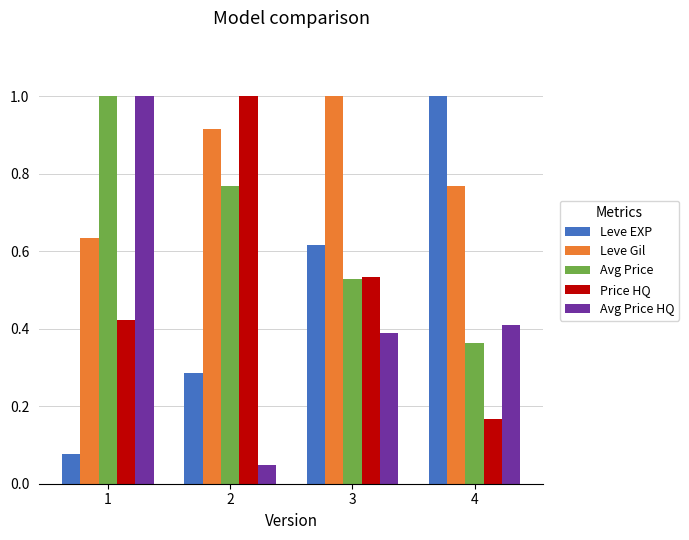

What is the average value of the Avg Price series?

0.7